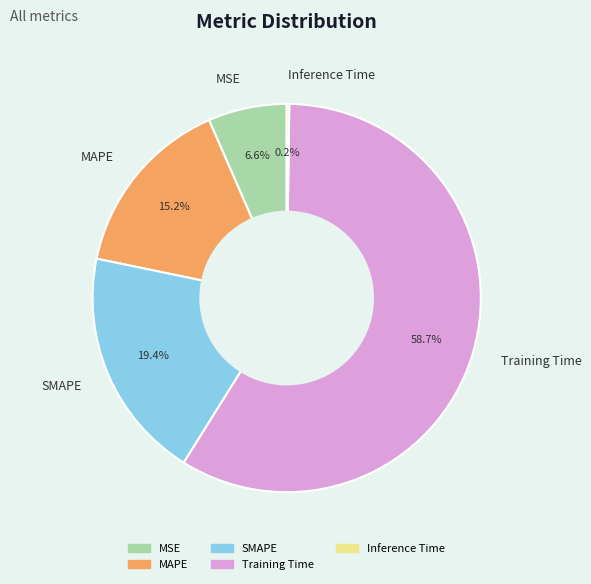

What percentage is NOT represented by SMAPE?

80.6%